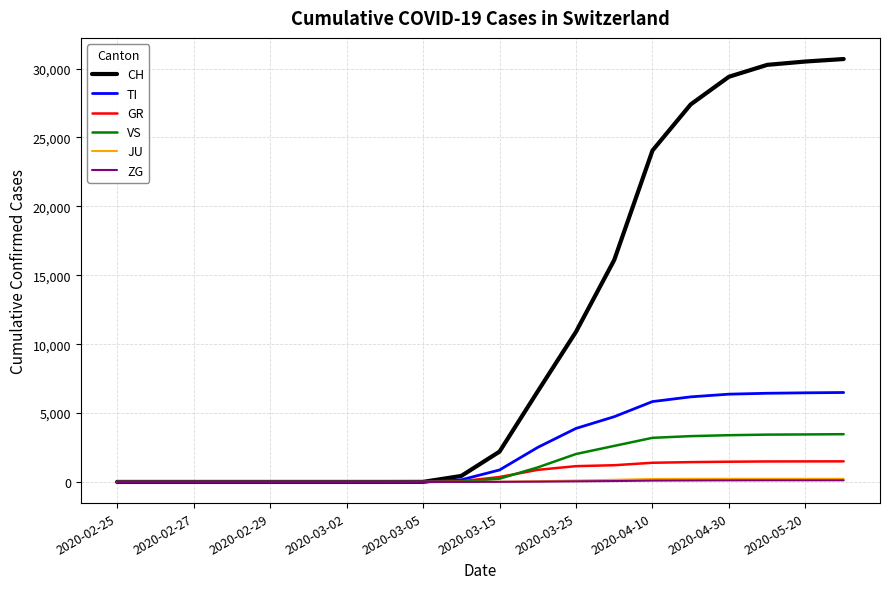

Is this an area chart (filled region under the line)?

No